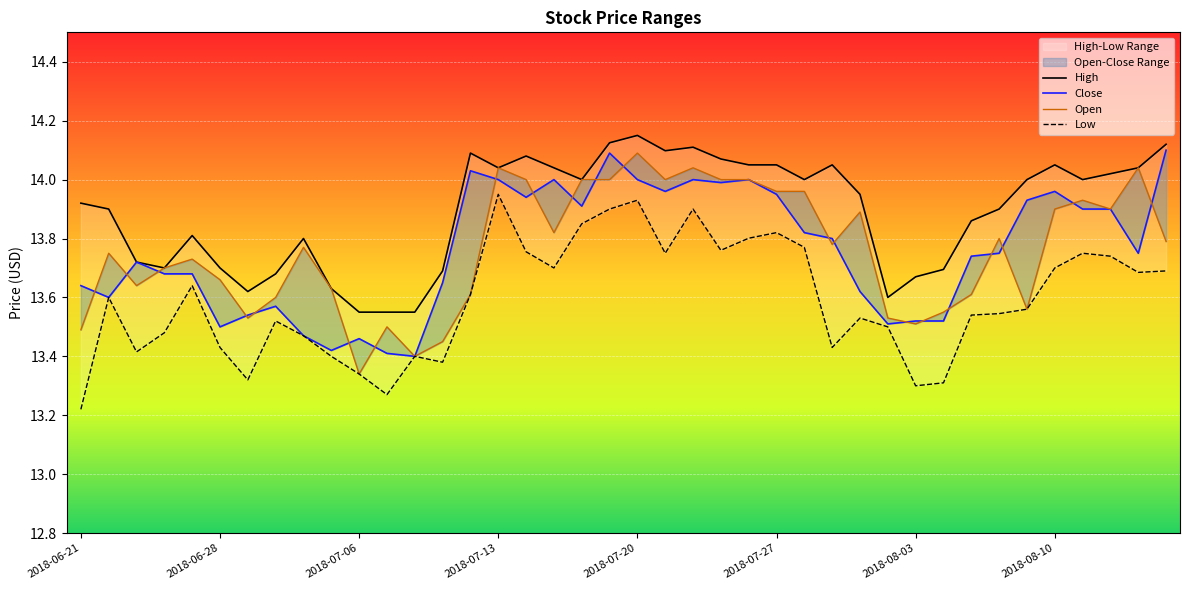

True or false: Low and High intersect in this chart.

False